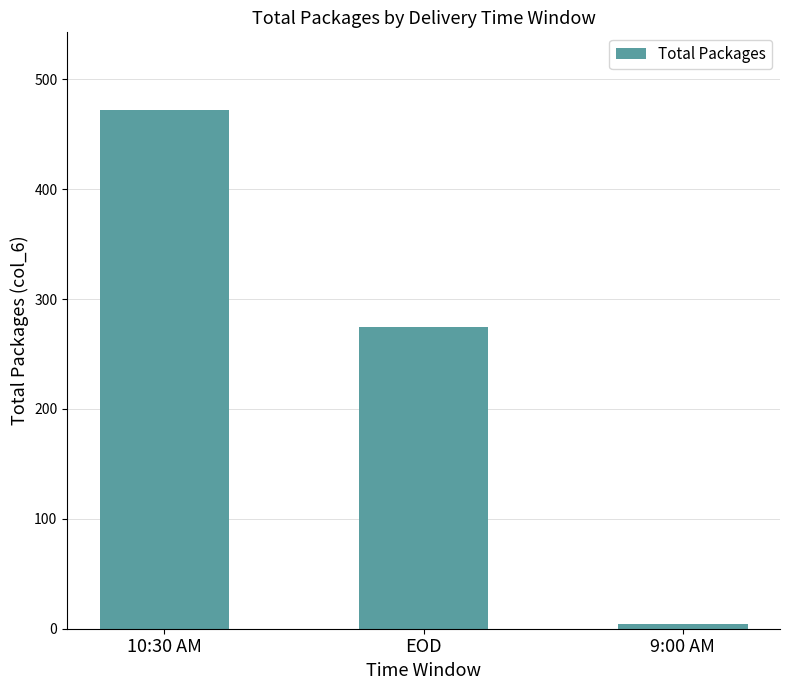

Rank the categories by value from lowest to highest.

9:00 AM, EOD, 10:30 AM